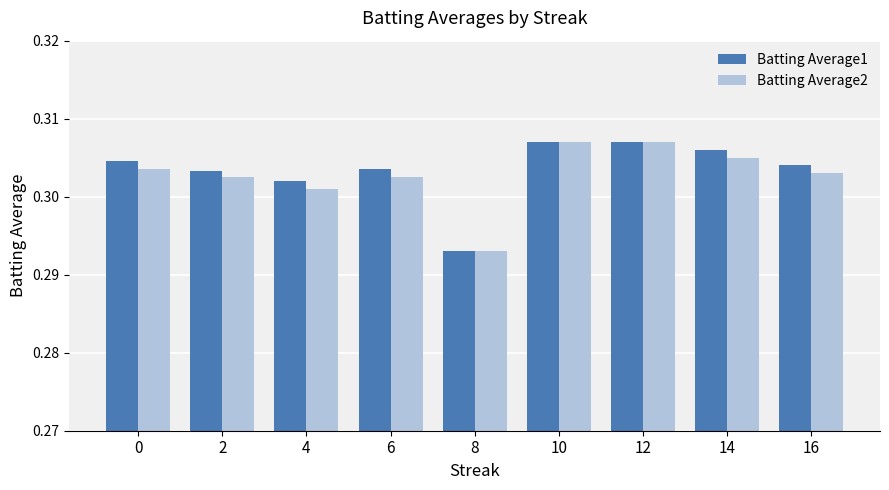

Which series changed the most between 0 and 4?

Batting Average1